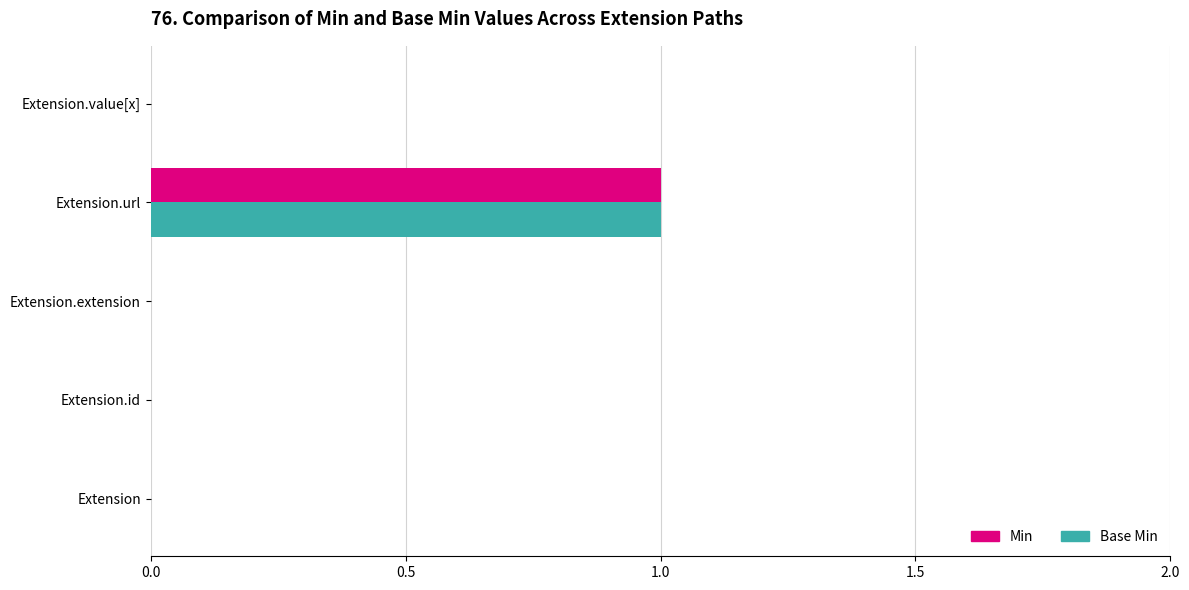

How many Min values are between 0 and 1?

5